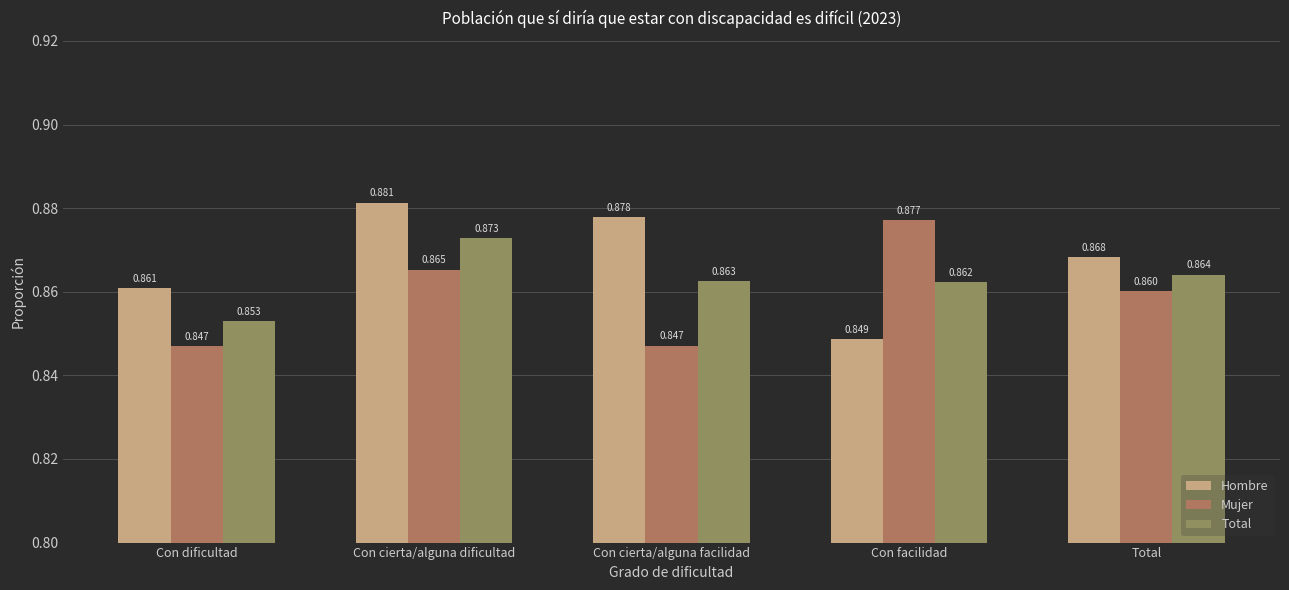

At which label does Hombre reach its minimum?

Con facilidad